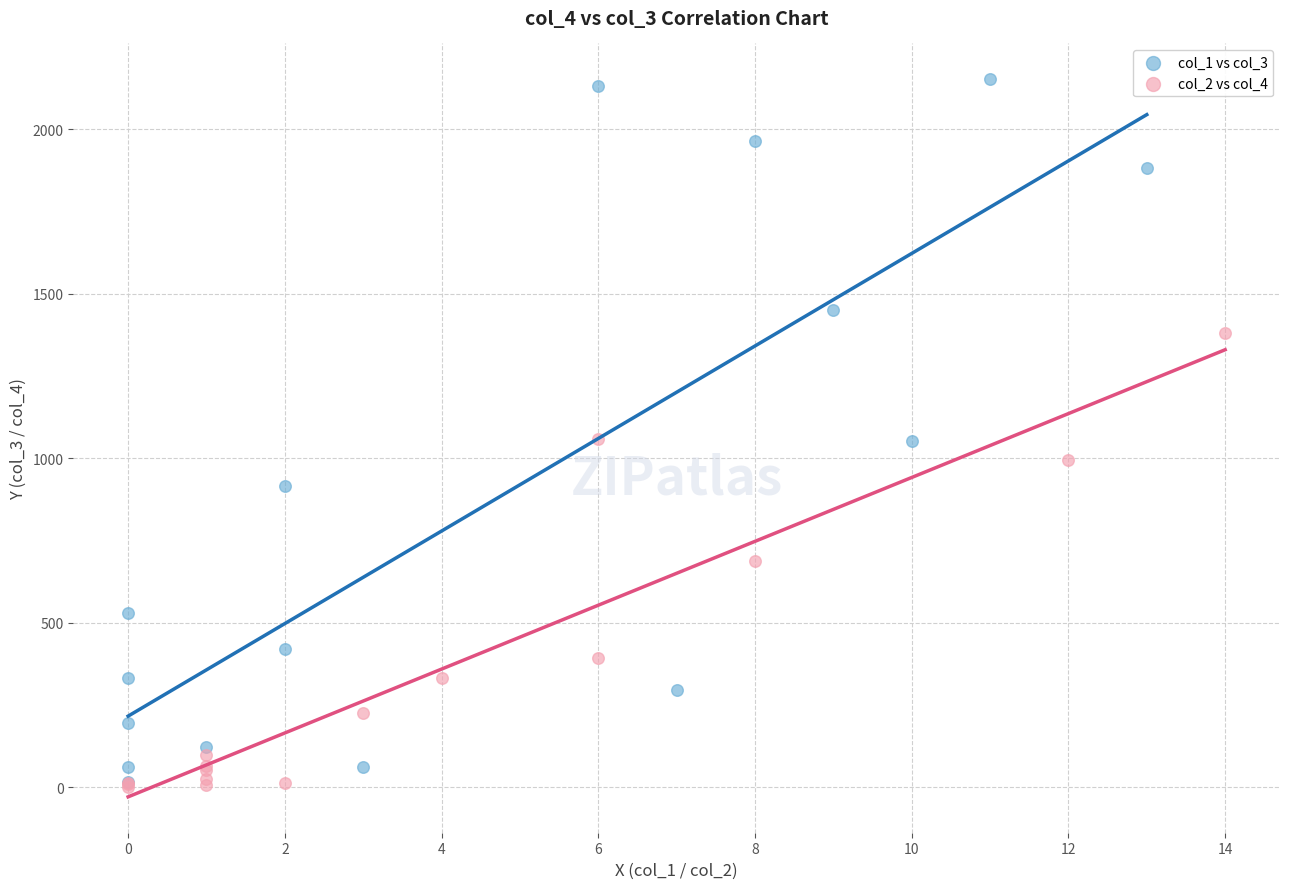

Which series has the widest spread of Y values?

col_1 vs col_3